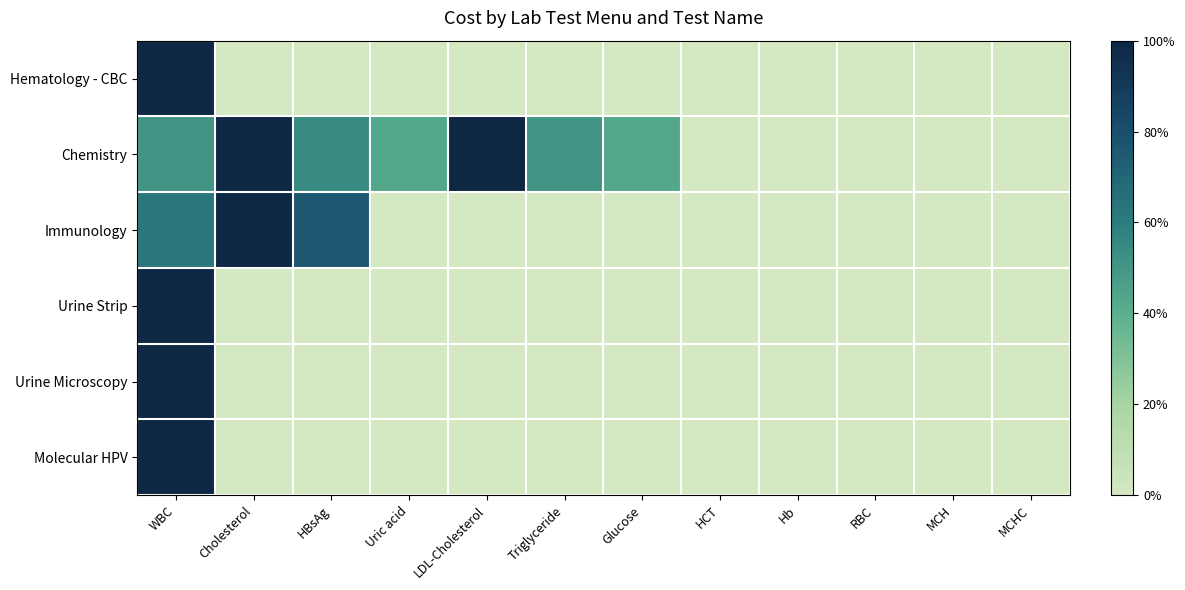

Reading left to right, list all the values displayed in this chart.

Hematology - CBC: WBC=100.0	Cholesterol=0.0	HBsAg=0.0	Uric acid=0.0	LDL-Cholesterol=0.0	Triglyceride=0.0	Glucose=0.0	HCT=0.0	Hb=0.0	RBC=0.0	MCH=0.0	MCHC=0.0
Chemistry: WBC=50.0	Cholesterol=100.0	HBsAg=54.3	Uric acid=42.9	LDL-Cholesterol=100.0	Triglyceride=50.0	Glucose=42.9	HCT=0.0	Hb=0.0	RBC=0.0	MCH=0.0	MCHC=0.0
Immunology: WBC=62.5	Cholesterol=100.0	HBsAg=76.4	Uric acid=0.0	LDL-Cholesterol=0.0	Triglyceride=0.0	Glucose=0.0	HCT=0.0	Hb=0.0	RBC=0.0	MCH=0.0	MCHC=0.0
Urine Strip: WBC=100.0	Cholesterol=0.0	HBsAg=0.0	Uric acid=0.0	LDL-Cholesterol=0.0	Triglyceride=0.0	Glucose=0.0	HCT=0.0	Hb=0.0	RBC=0.0	MCH=0.0	MCHC=0.0
Urine Microscopy: WBC=100.0	Cholesterol=0.0	HBsAg=0.0	Uric acid=0.0	LDL-Cholesterol=0.0	Triglyceride=0.0	Glucose=0.0	HCT=0.0	Hb=0.0	RBC=0.0	MCH=0.0	MCHC=0.0
Molecular HPV: WBC=100.0	Cholesterol=0.0	HBsAg=0.0	Uric acid=0.0	LDL-Cholesterol=0.0	Triglyceride=0.0	Glucose=0.0	HCT=0.0	Hb=0.0	RBC=0.0	MCH=0.0	MCHC=0.0